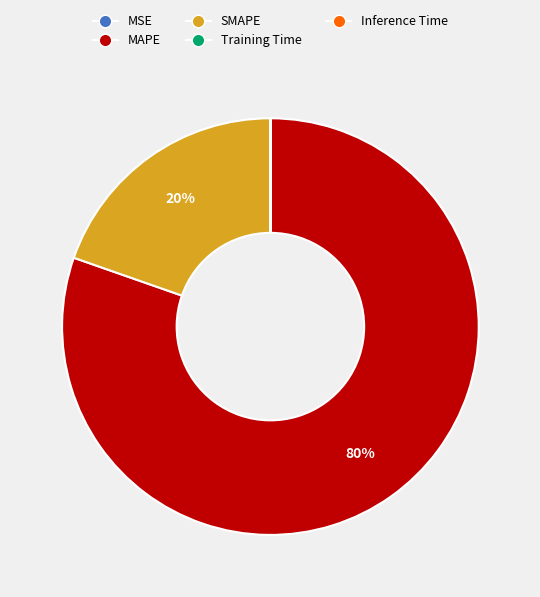

To the nearest percent, what is the difference between the largest and smallest slice percentages?

80%